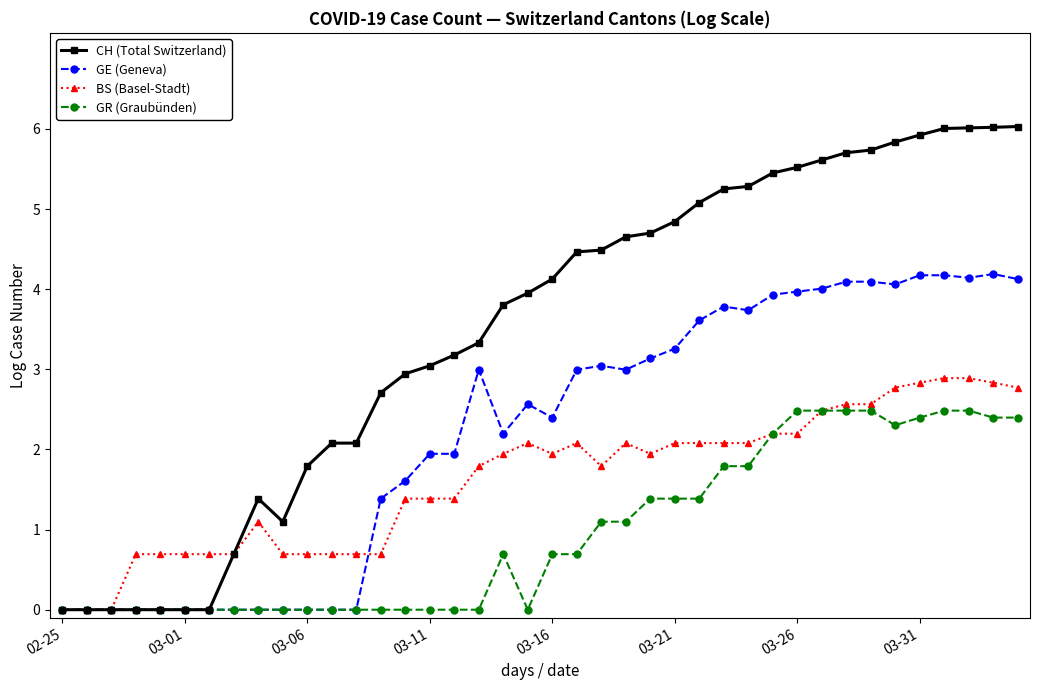

At how many categories does at least one series exceed 1?

32